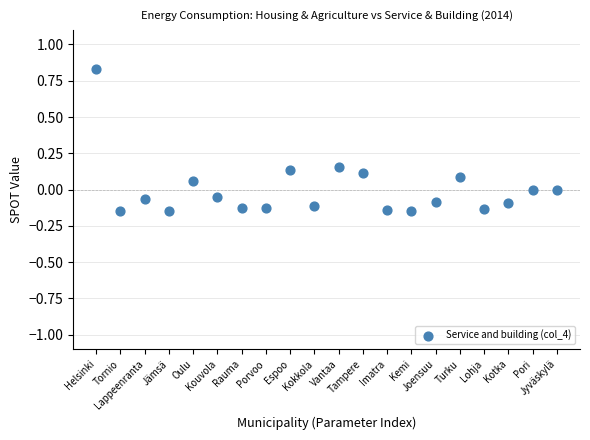

What is the range of Y values (max minus min)?

1.0